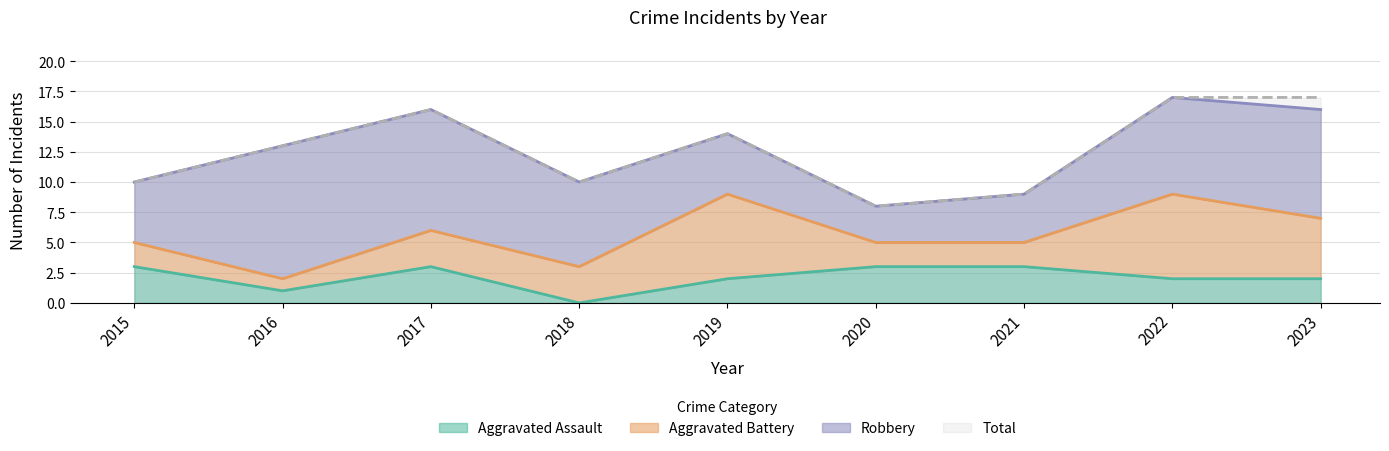

True or false: Aggravated Assault has more than 1 points higher than both neighbors.

False